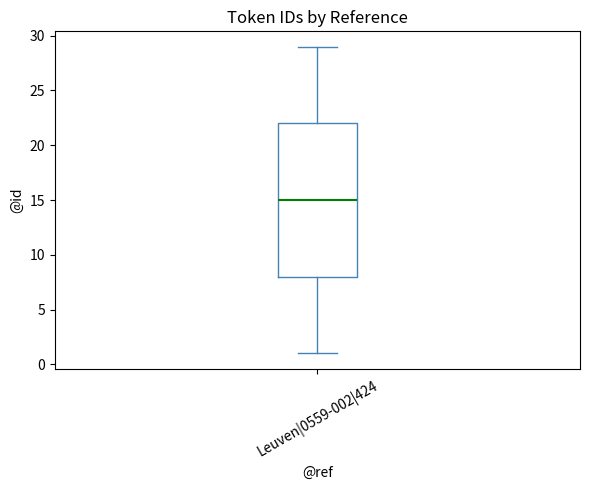

Transcribe this box plot: give where the median line is, the range the box spans, and where the two whiskers end, as read against the y-axis. The values are not printed on the chart, so give them approximately, as read against the axis.

median 15, box 8 to 22, whiskers 1 to 29